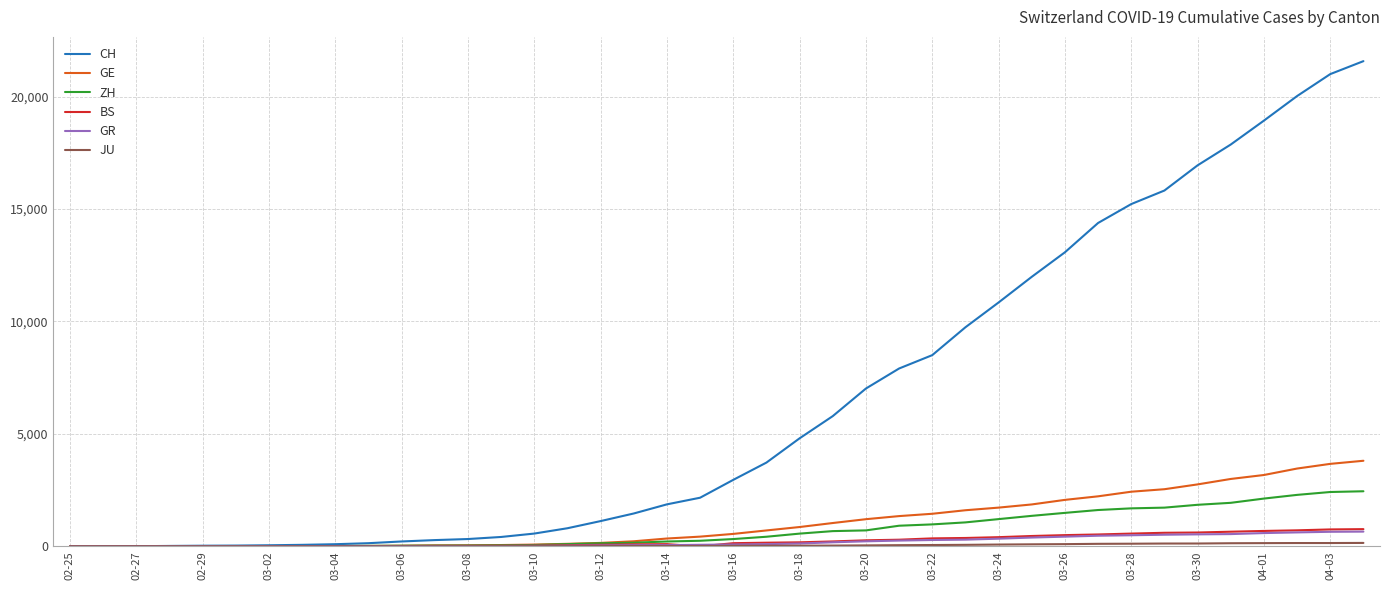

Which series has the largest total across all categories?

CH